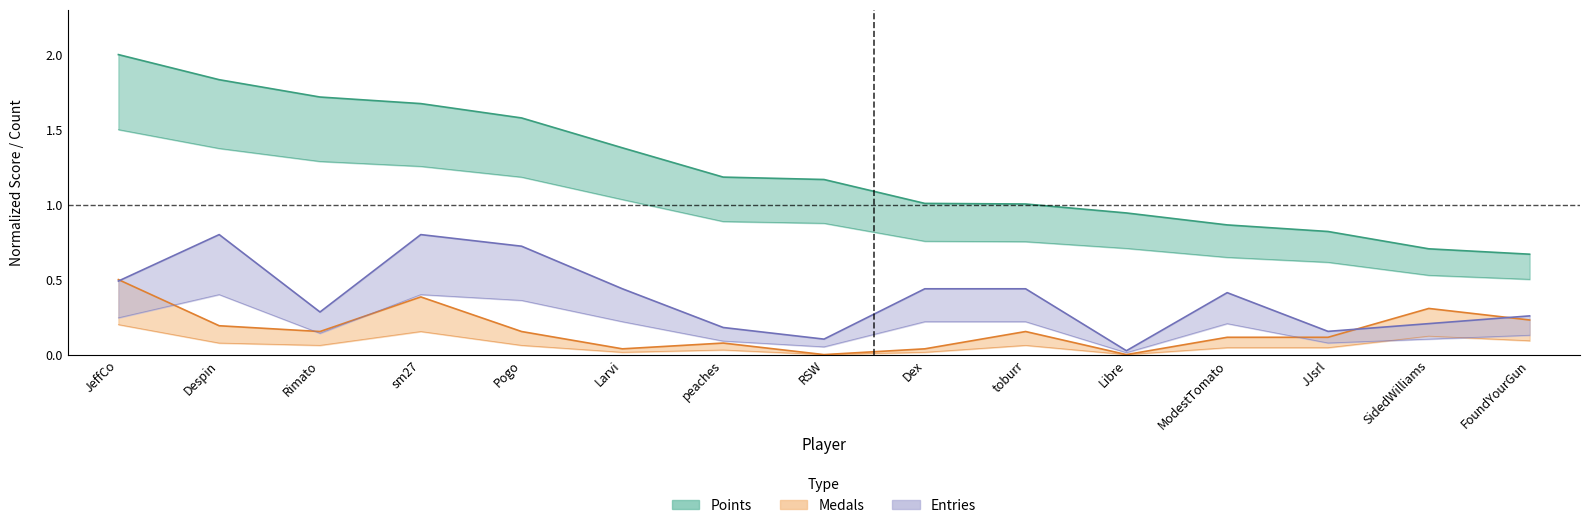

Rank the series by their average value, from highest to lowest.

Points, Entries, Medals